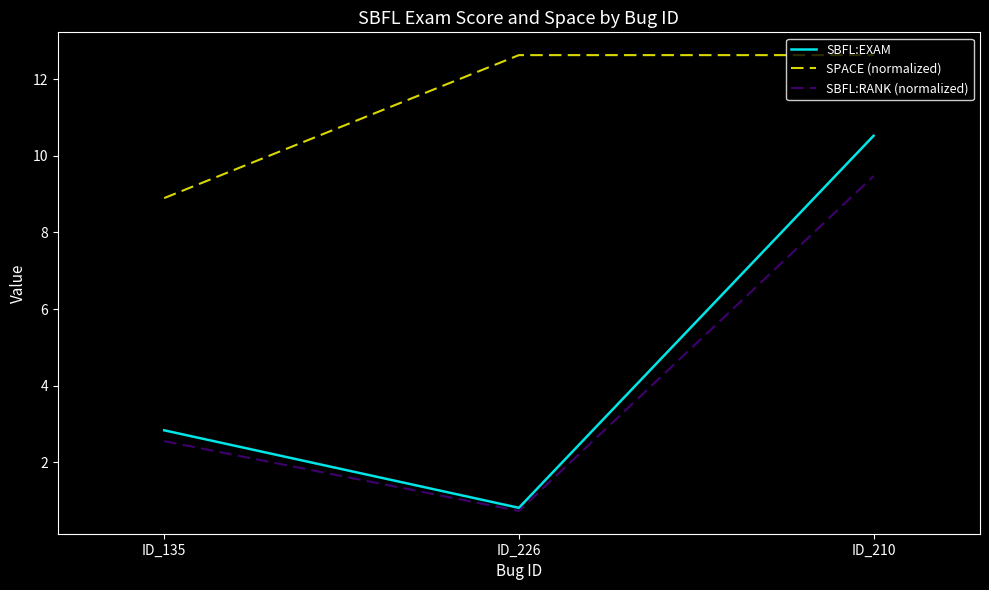

Reading left to right, list all the values displayed in this chart.

SBFL:EXAM: ID_135=2.8	ID_226=0.8	ID_210=10.5
SPACE (normalized): ID_135=8.9	ID_226=12.6	ID_210=12.6
SBFL:RANK (normalized): ID_135=2.6	ID_226=0.7	ID_210=9.5